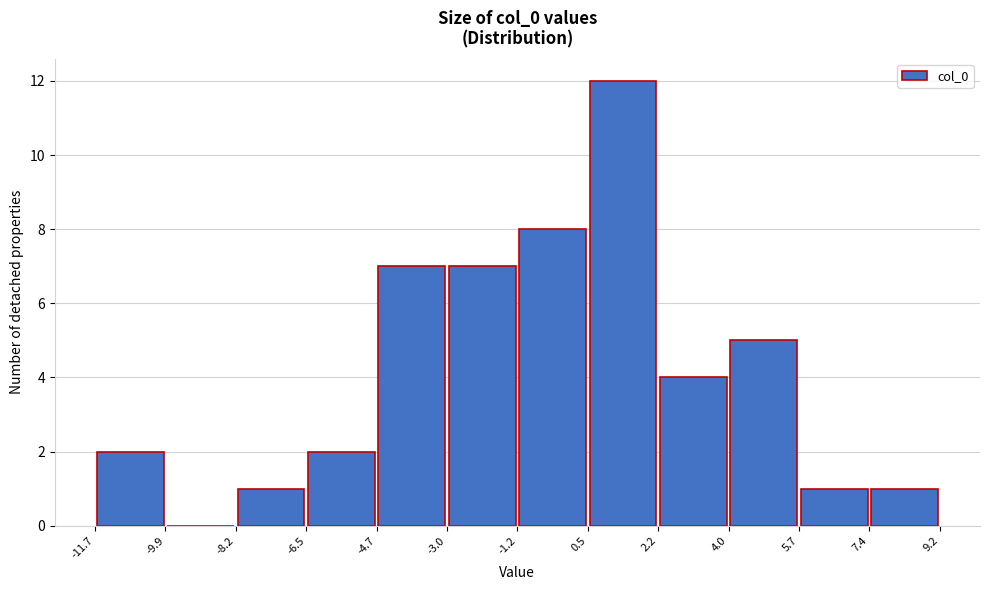

Reading left to right, list every bar in this chart as the range it spans on the x-axis followed by its height. The values are not printed on the chart, so give them approximately, as read against the axis.

-11.7 to -9.9: 2
-9.9 to -8.2: 0
-8.2 to -6.5: 1
-6.5 to -4.7: 2
-4.7 to -3.0: 7
-3.0 to -1.2: 7
-1.2 to 0.5: 8
0.5 to 2.2: 12
2.2 to 4.0: 4
4.0 to 5.7: 5
5.7 to 7.4: 1
7.4 to 9.2: 1